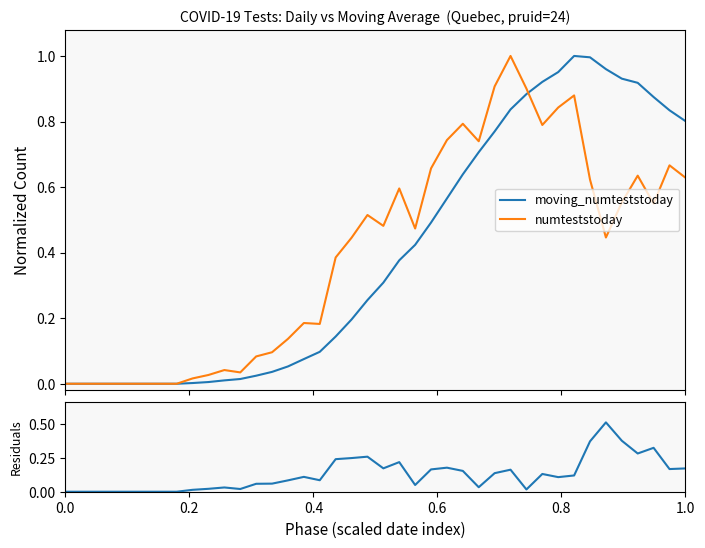

After their last crossing, which series has the higher values: moving_numteststoday or numteststoday?

moving_numteststoday